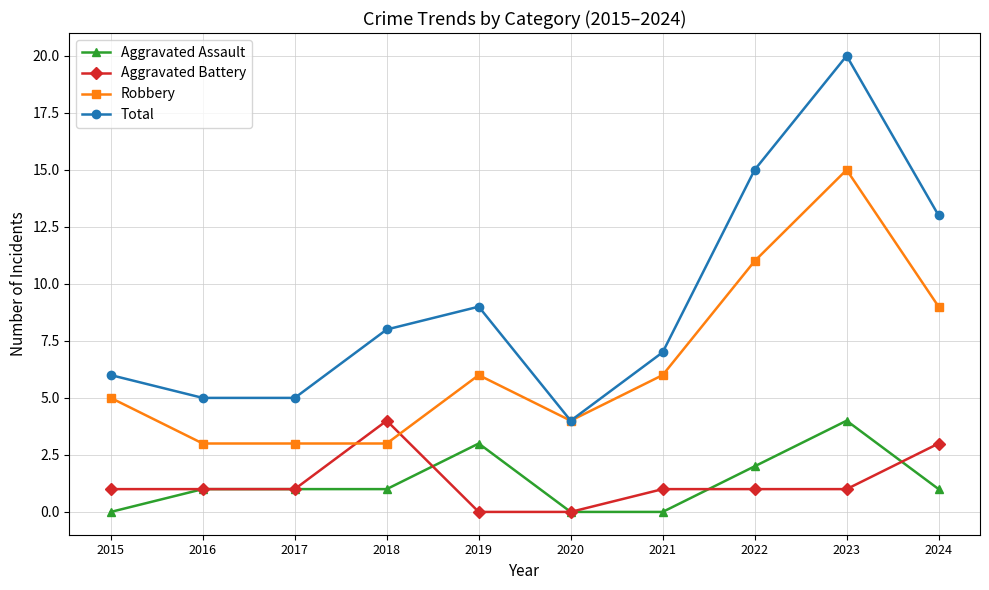

What is the greatest value displayed?

20